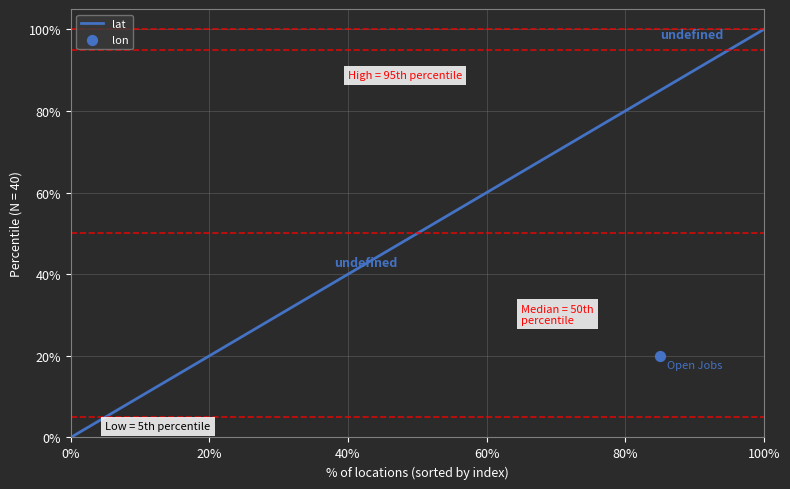

At which label does lat reach its peak?

100%